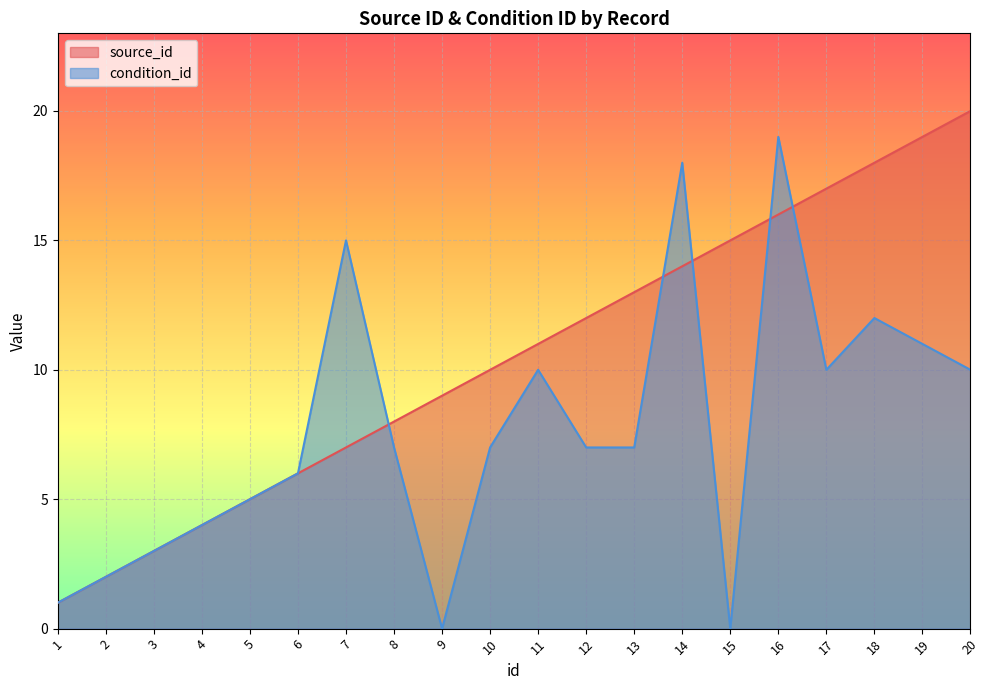

What is the difference between the maximum and minimum values in the condition_id series?

19